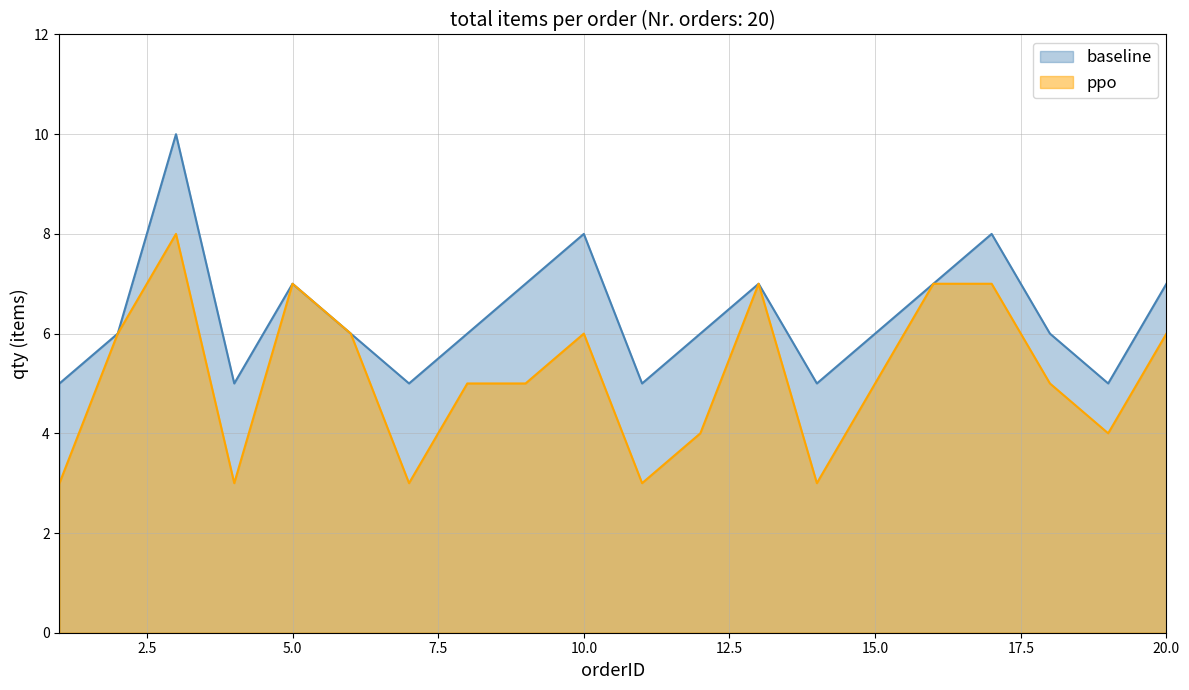

How many values are between 5 and 7?

17